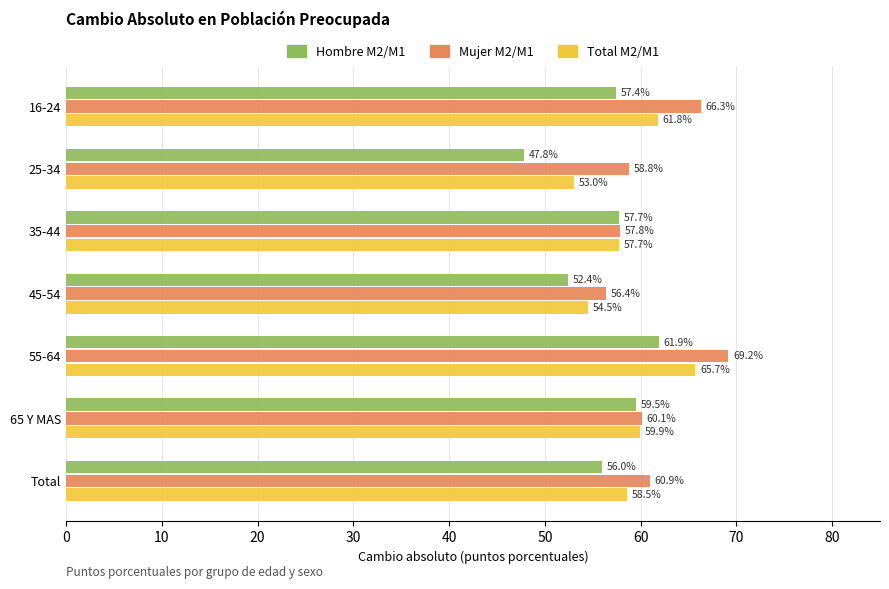

Which series has the widest spread of values?

Hombre M2/M1